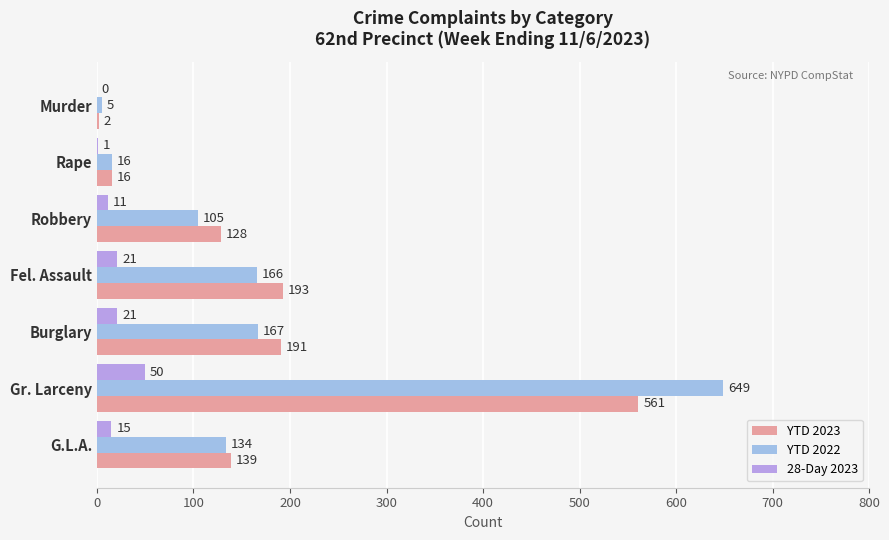

What is the approximate value of 28-Day 2023 at G.L.A., to the nearest 10?

20